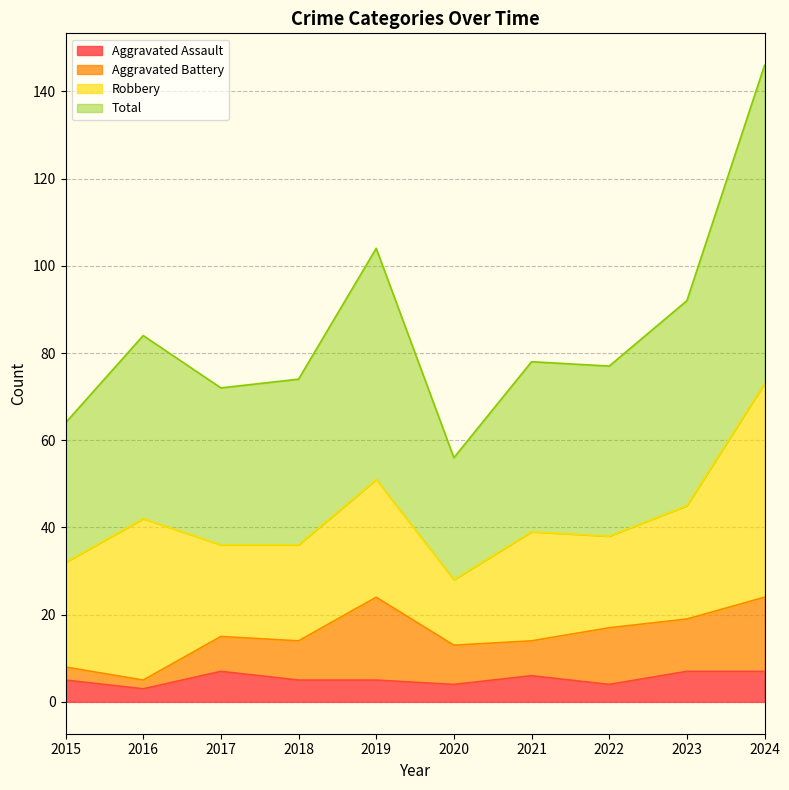

What is the value of the Total point at the 3rd from the left?

72